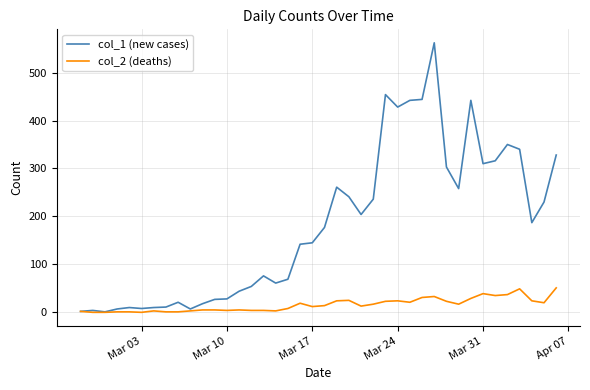

What is the difference between the maximum and minimum values in the col_2 (deaths) series?

51